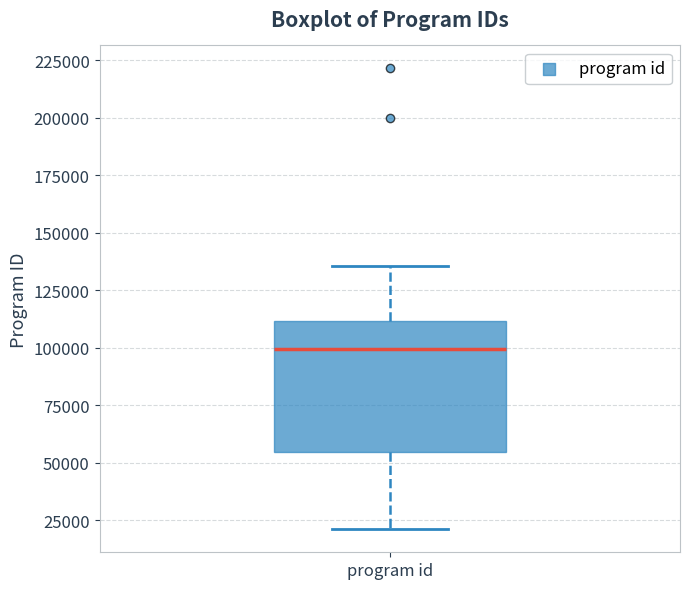

Read this box plot against the y-axis: the position of the median line, the range covered by the box, and the ends of both whiskers. The values are not printed on the chart, so give them approximately, as read against the axis.

median 100000, box 55000 to 110000, whiskers 20000 to 135000